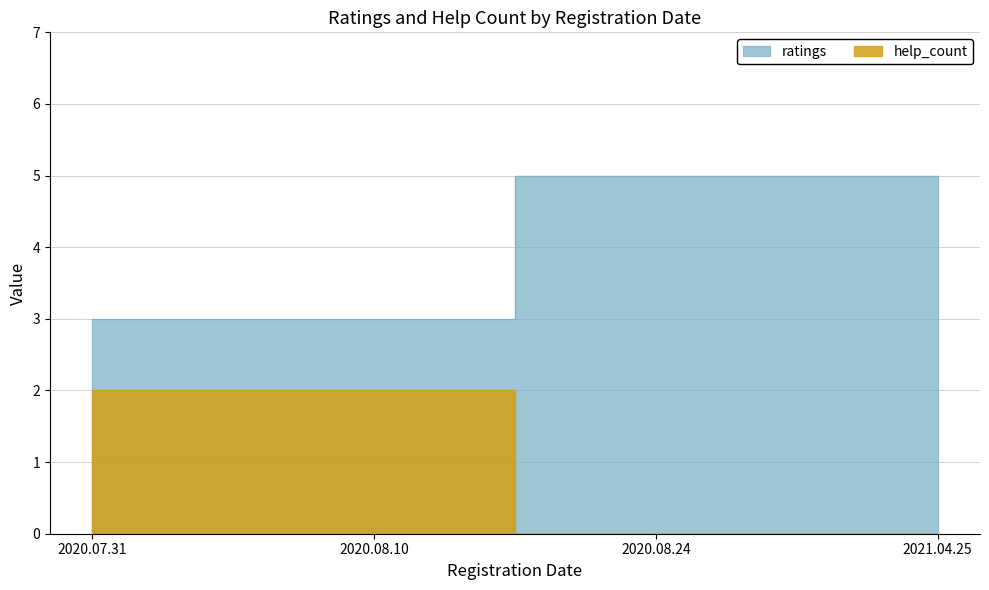

Which series changed the most between 2020.07.31 and 2020.08.24?

ratings